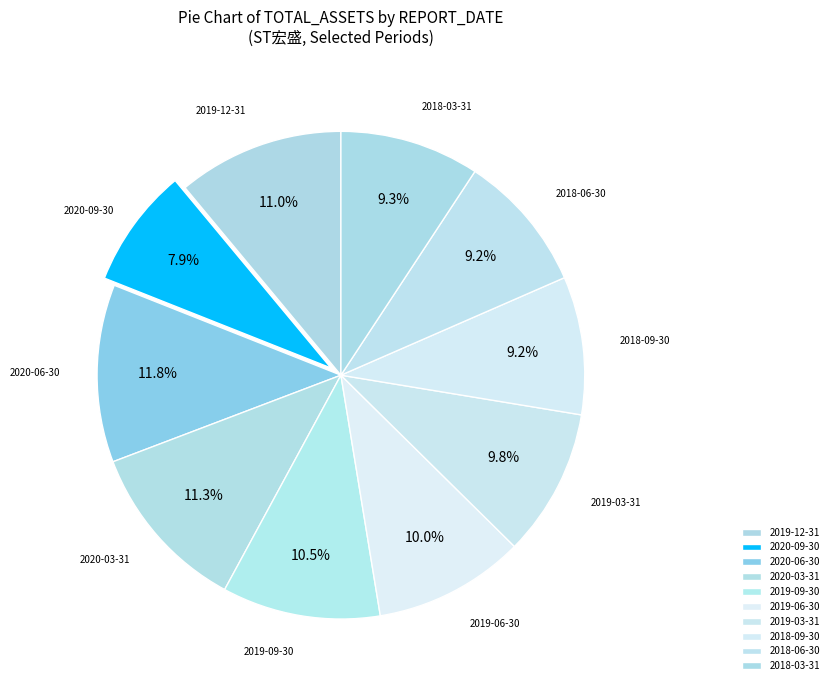

Rank the categories by value from highest to lowest.

2020-06-30, 2020-03-31, 2019-12-31, 2019-09-30, 2019-06-30, 2019-03-31, 2018-03-31, 2018-06-30, 2018-09-30, 2020-09-30